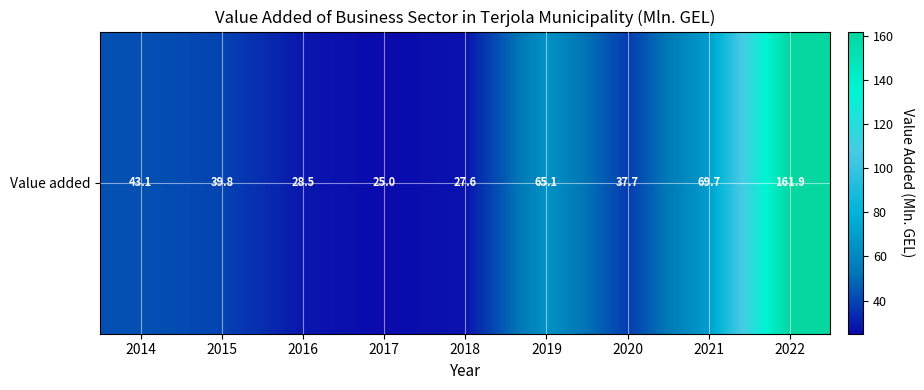

List the labels in order of value, largest first.

2022, 2021, 2019, 2014, 2015, 2020, 2016, 2018, 2017